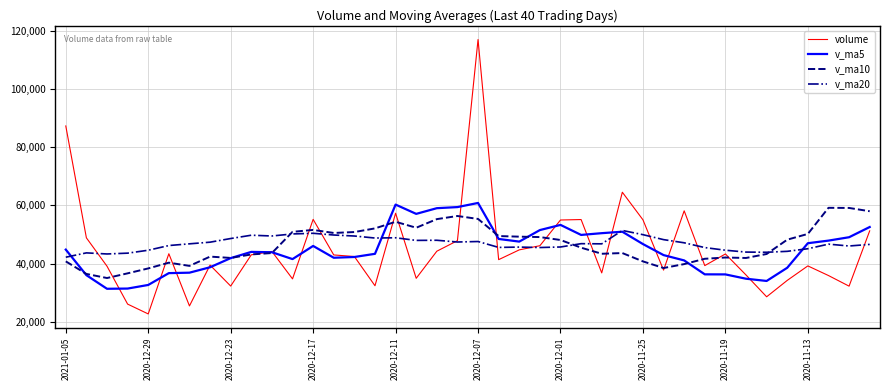

True or false: v_ma5 has more than 2 points higher than both neighbors.

True